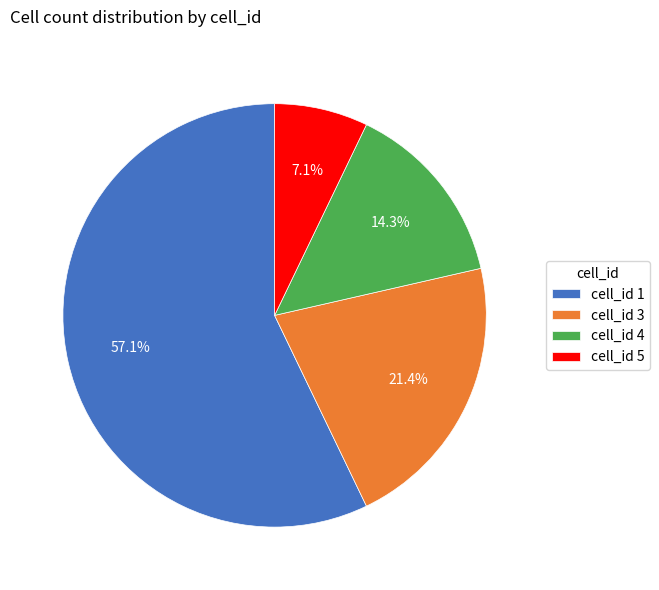

Approximately how many times larger is the value at cell_id 1 compared to cell_id 4?

4.0